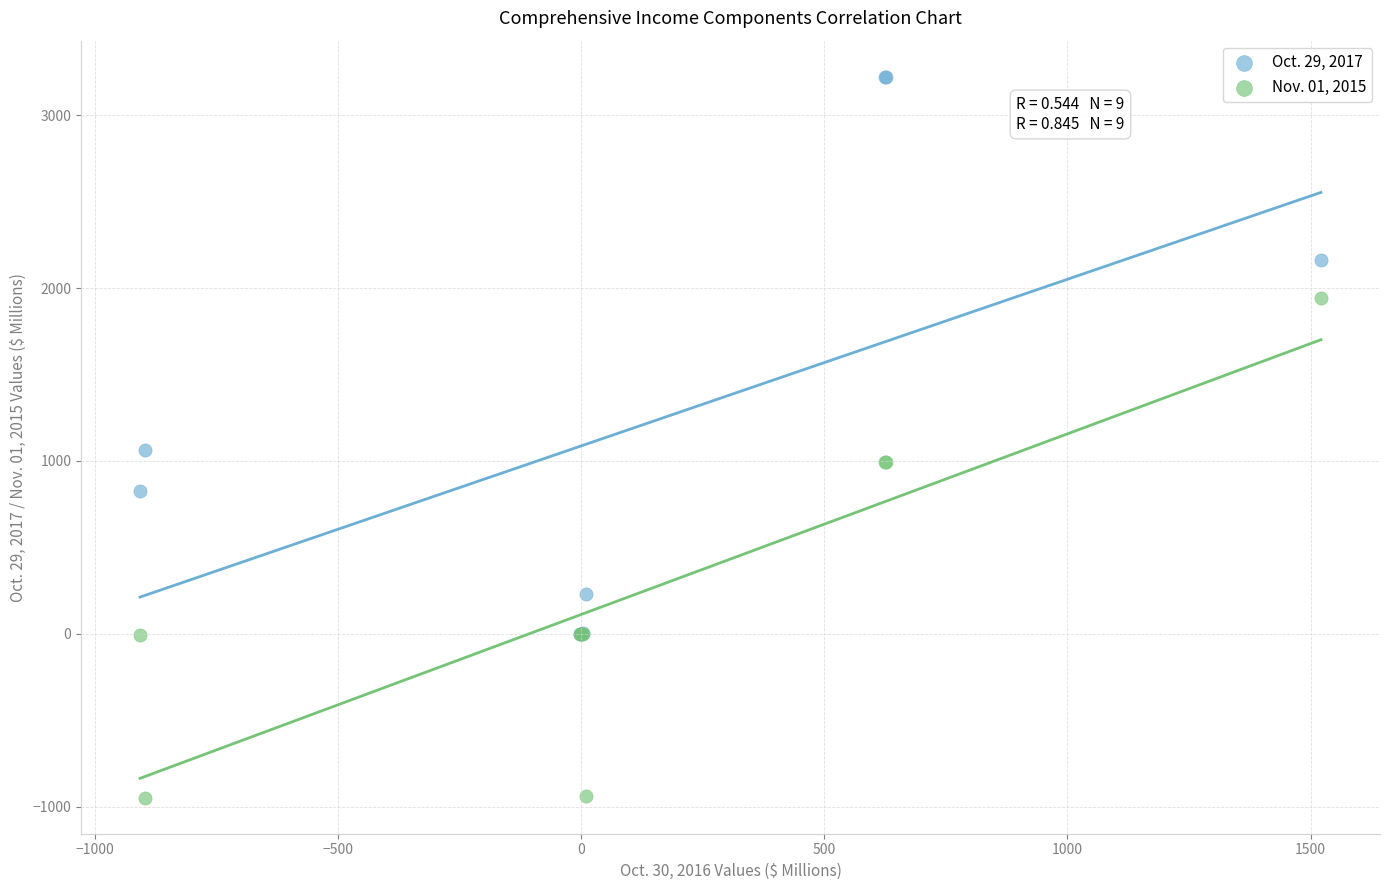

Across all series, what Y value is closest to 1137?

1062.5